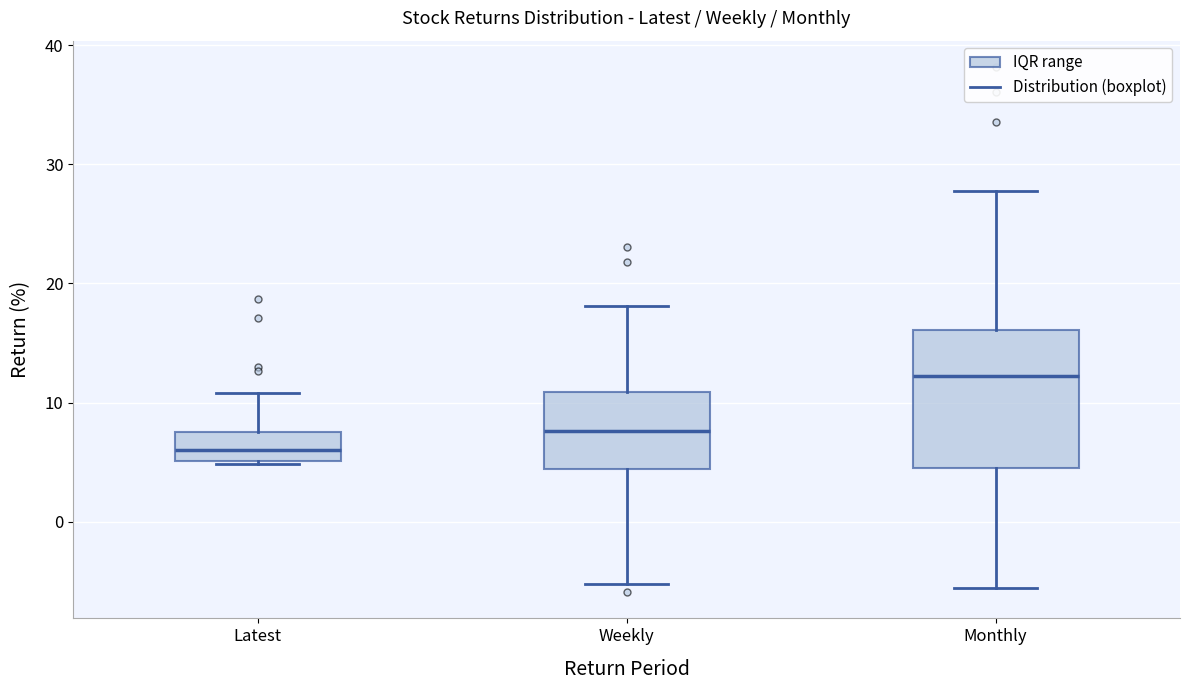

Which box is the tallest, from its lower edge to its upper edge?

Monthly